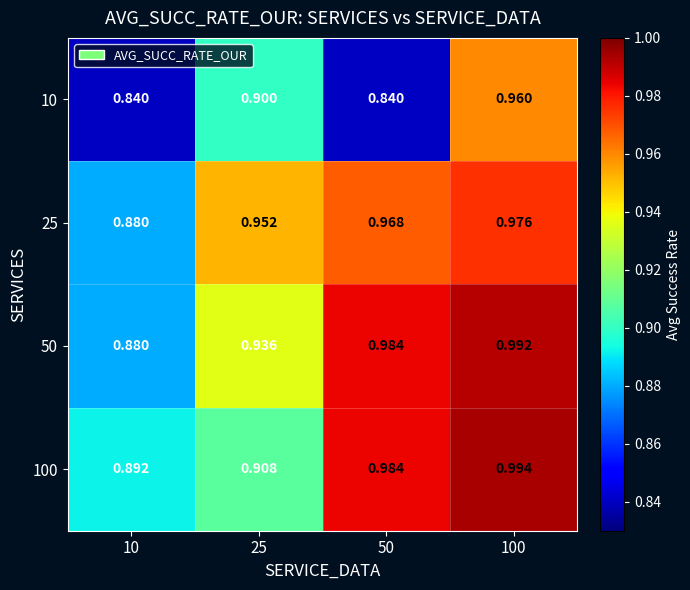

Is the value of 50 at 100 greater than the value of 10 at 10?

Yes